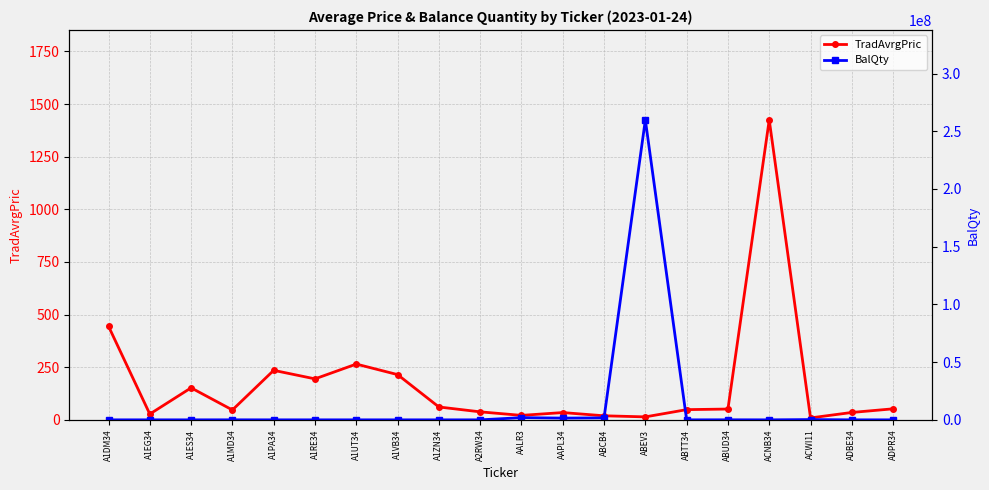

Where does the TradAvrgPric series first go above 51?

A1DM34